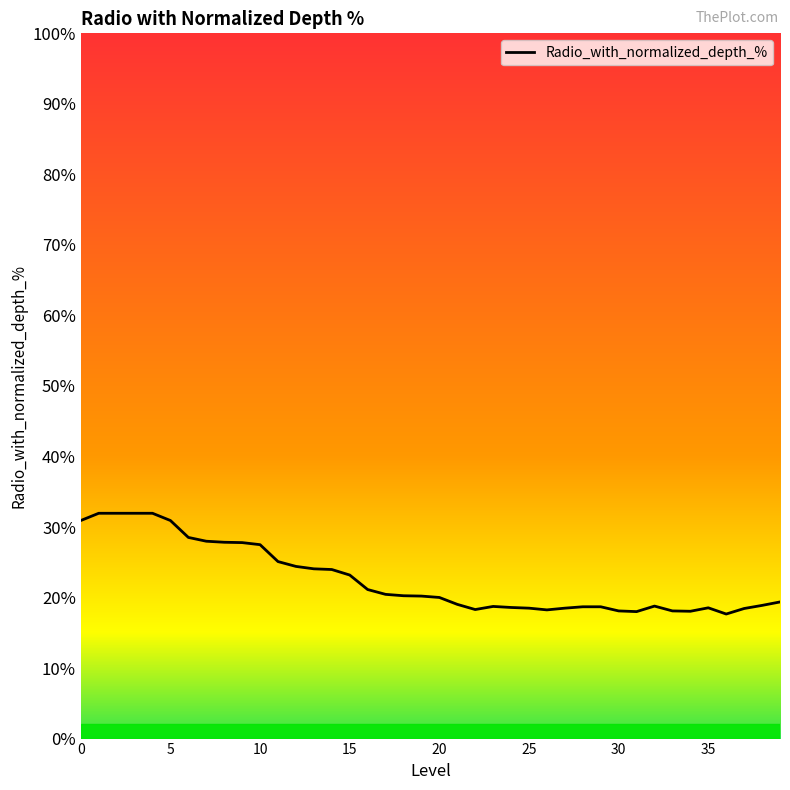

What is the greatest value displayed?

31.9